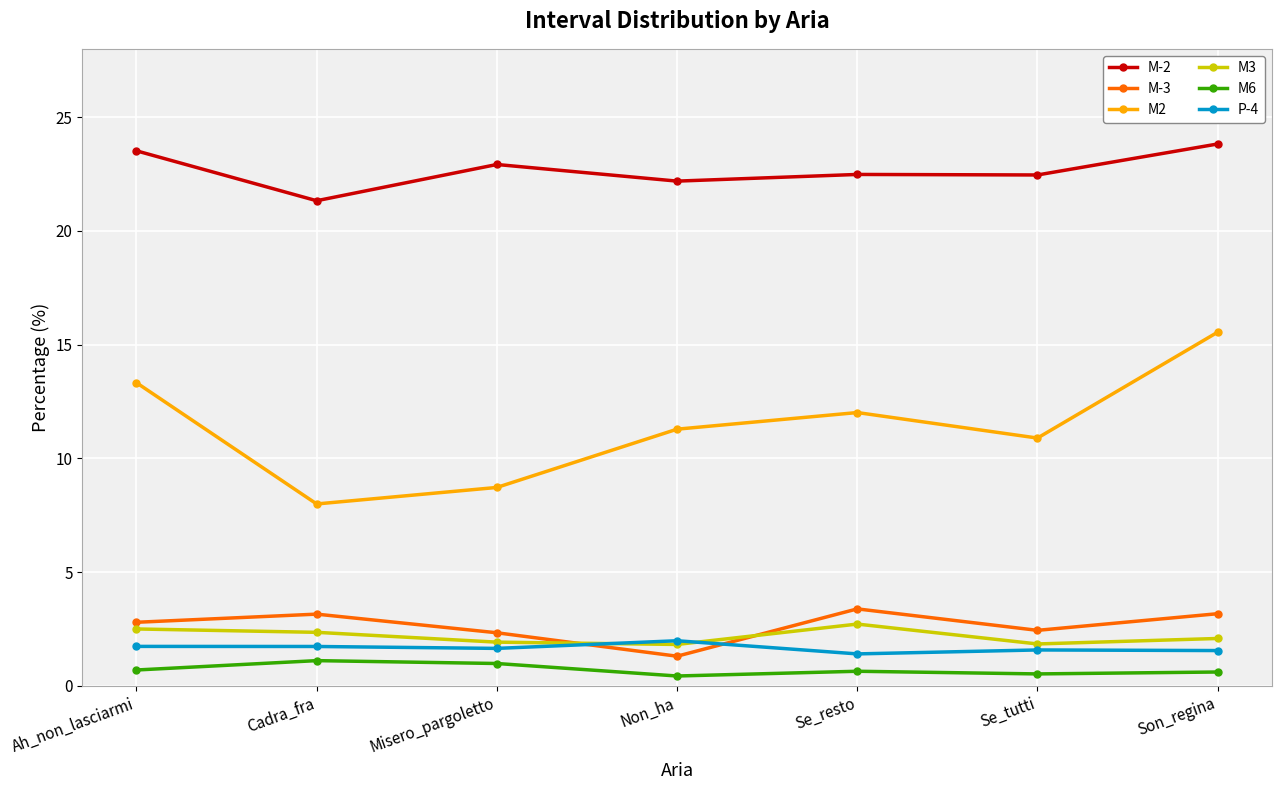

How many categories are shown in the chart?

7